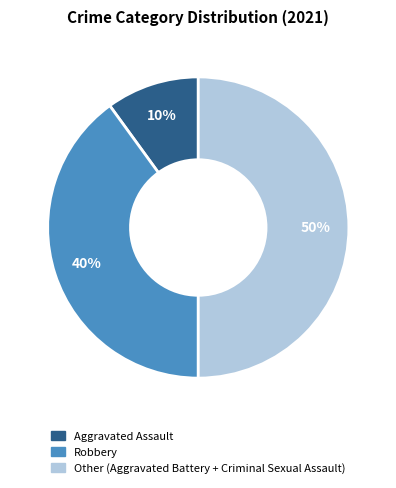

Is it true that Aggravated Assault is 10% of the pie?

True